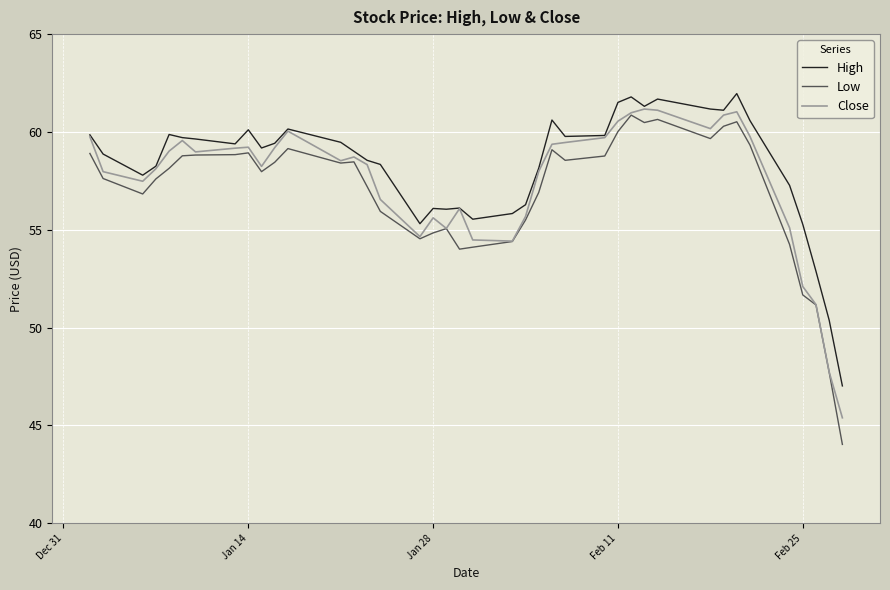

How many distinct data groups are displayed?

3